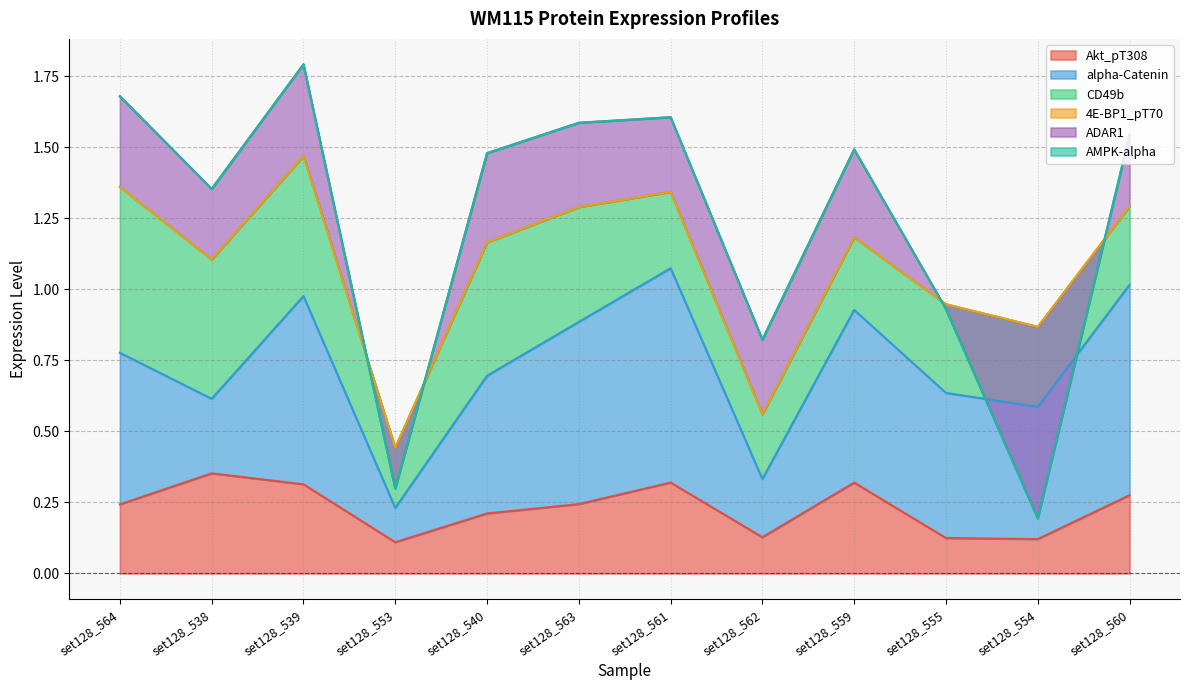

What position from the right is set128_540?

8